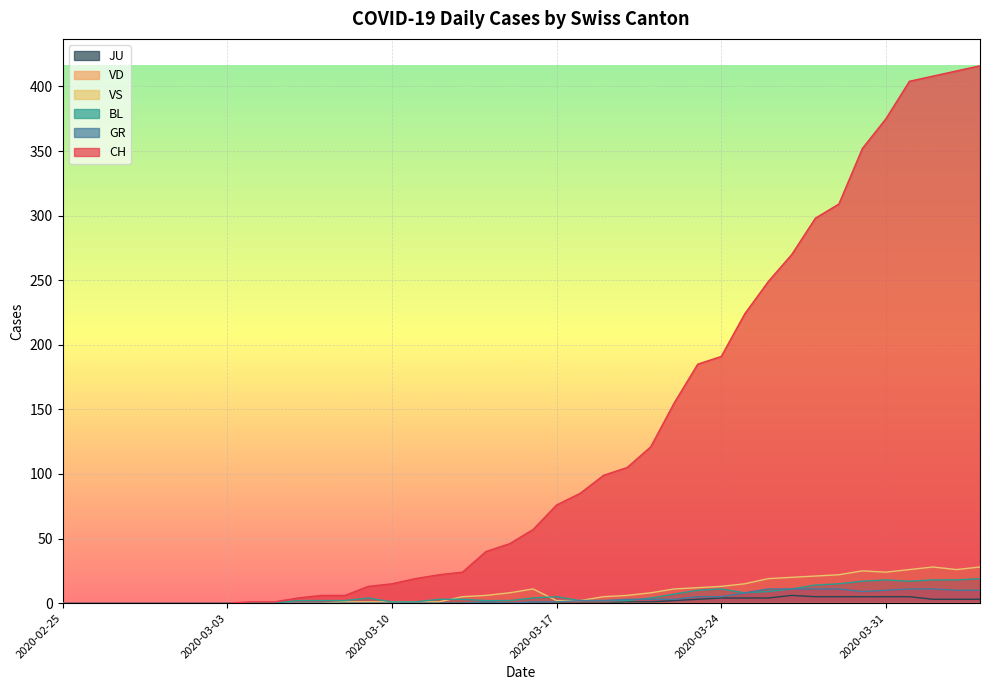

Which series has the largest total across all categories?

CH